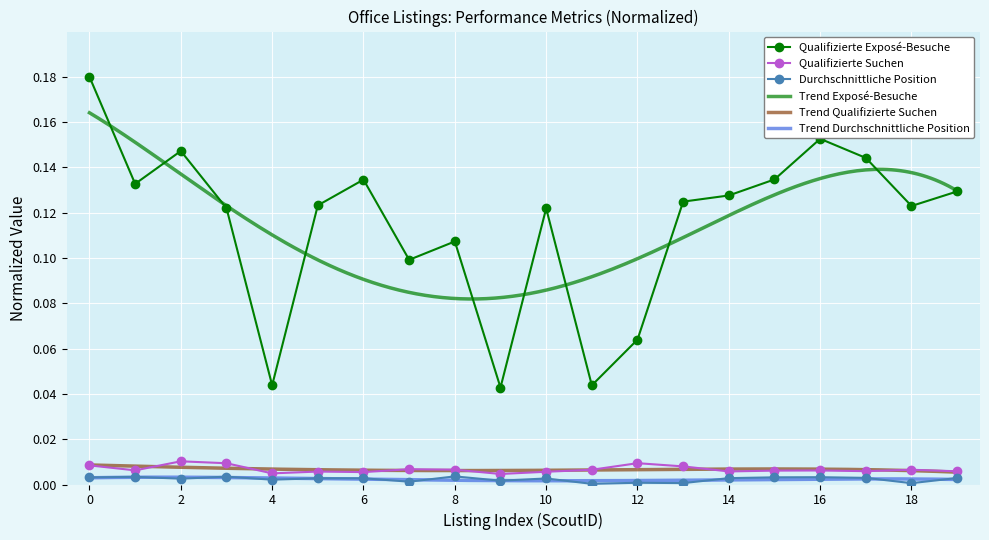

Which series has the largest total across all categories?

Qualifizierte Exposé-Besuche